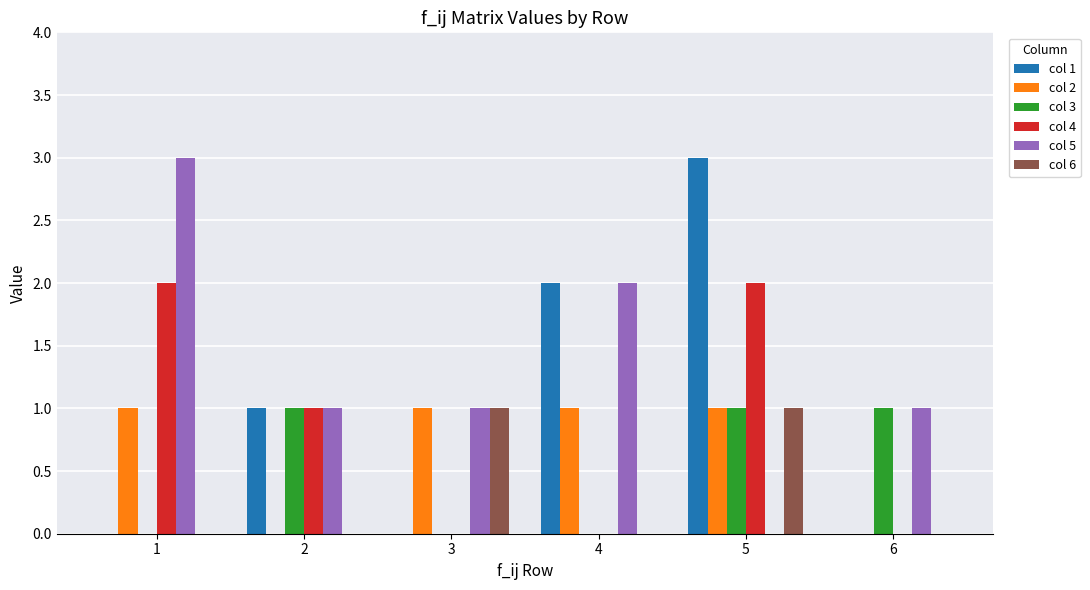

What is the total value across all series at 5?

8